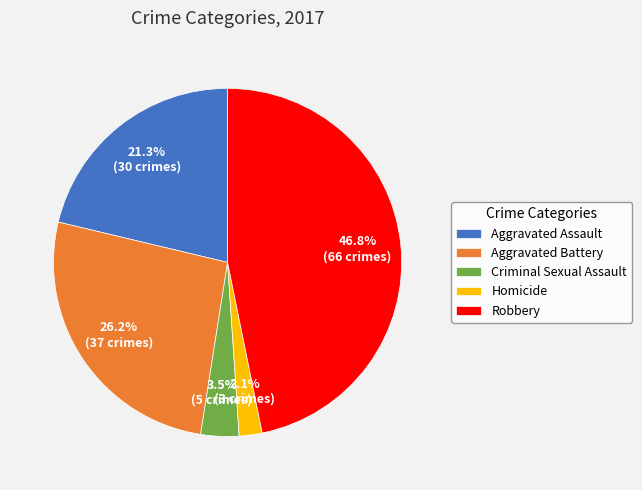

What is the smallest slice in the pie chart?

Homicide